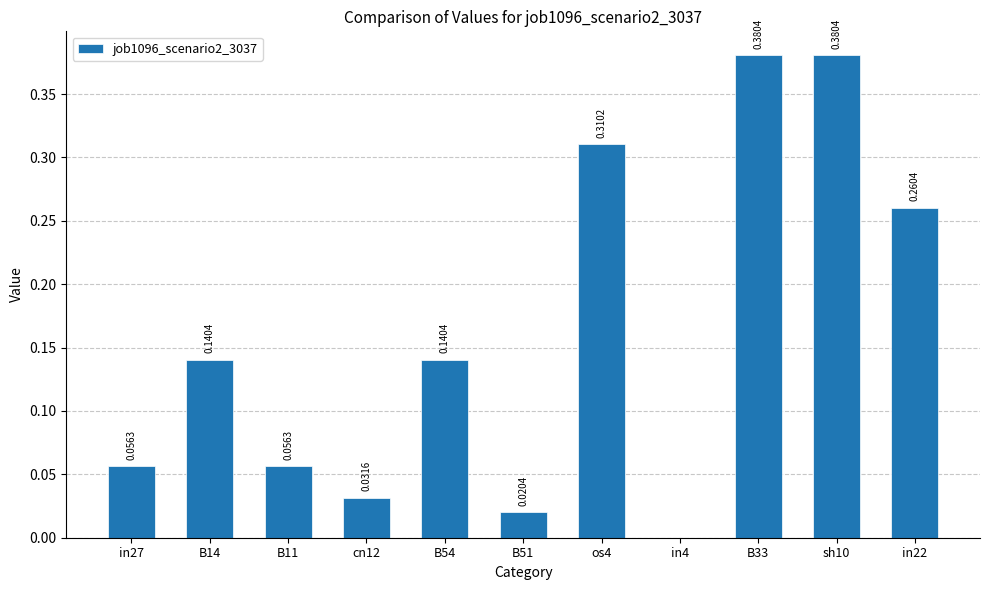

The chart shows a value of 0.0 at in27. True or false?

False